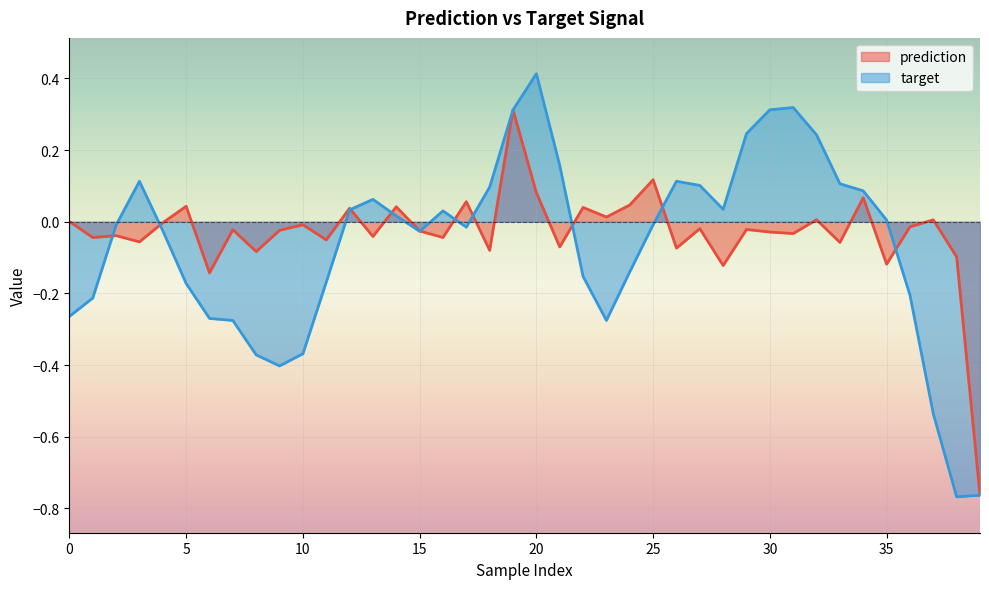

List the series in order of their peak value, highest first.

target, prediction